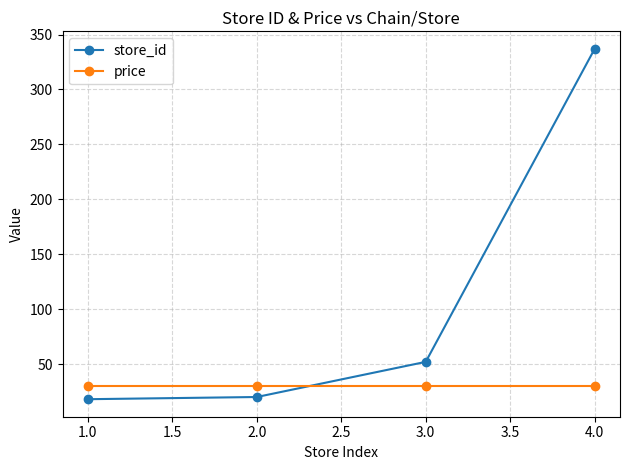

List the series in order of their peak value, lowest first.

price, store_id